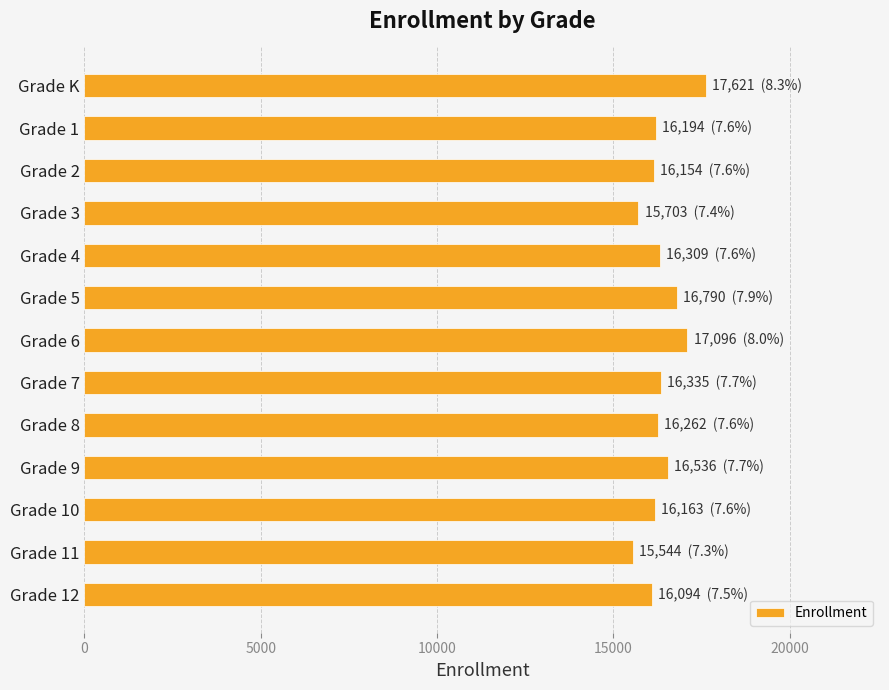

How many values are below 16262?

6